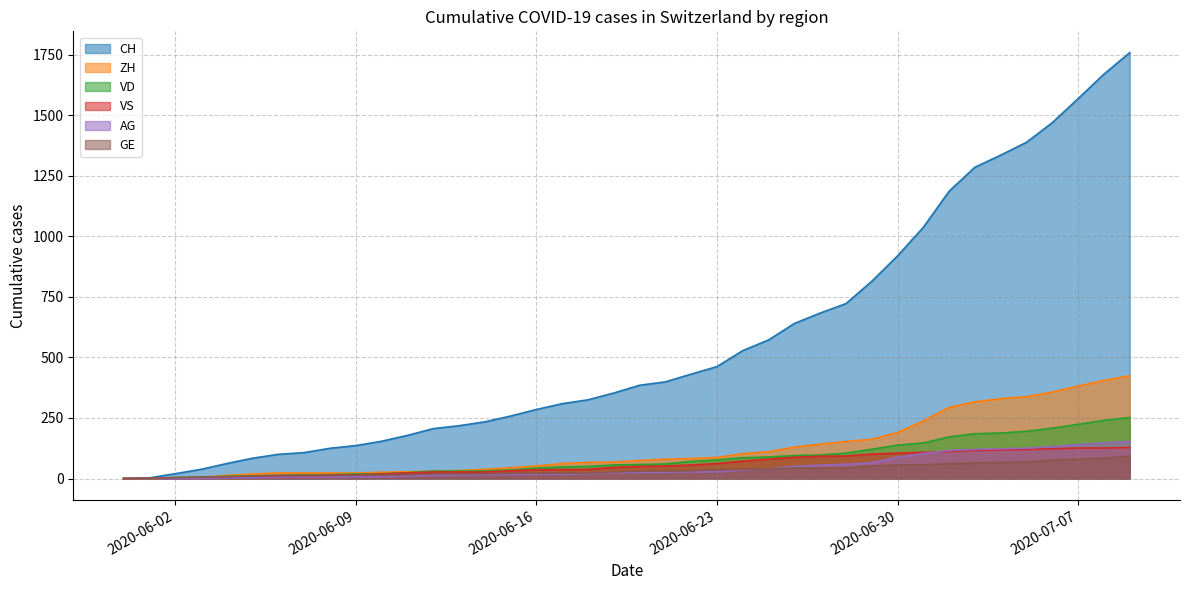

At how many categories does at least one series exceed 1569?

2